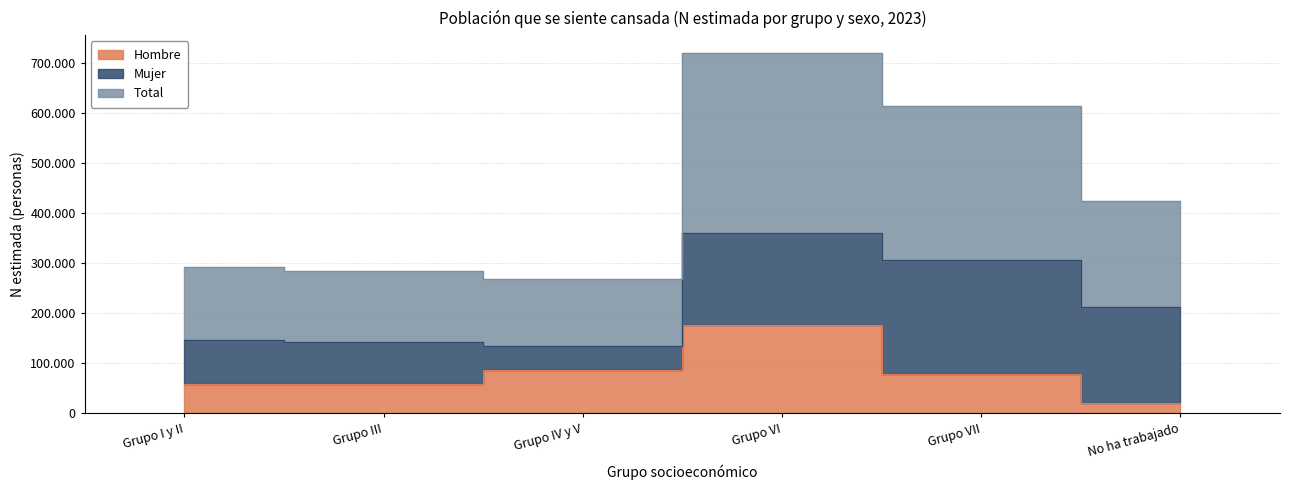

At how many categories does at least one series exceed 247404?

6